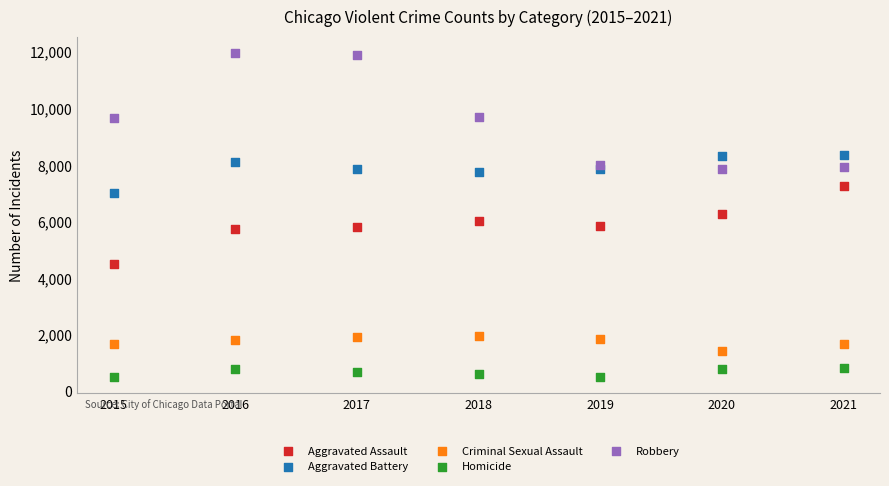

Which series contains the highest Y value?

Robbery